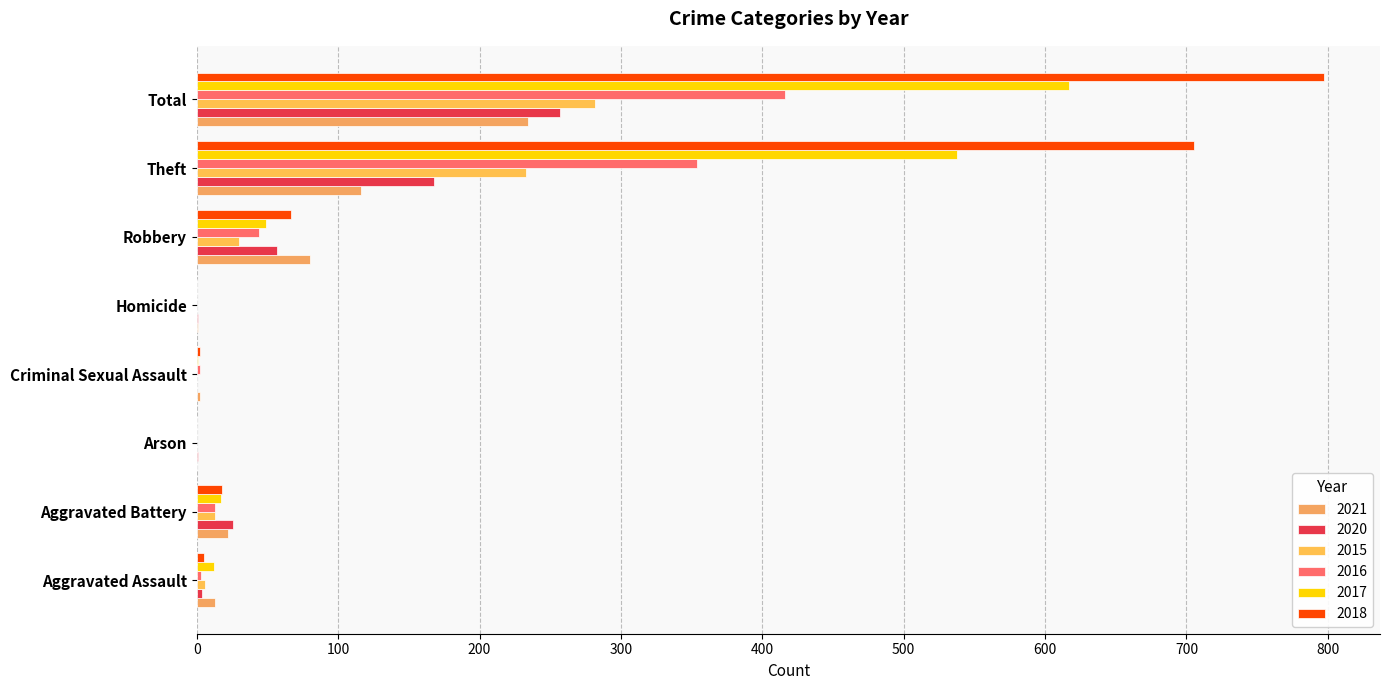

What is the difference between the maximum and second lowest values in the 2017 series?

617